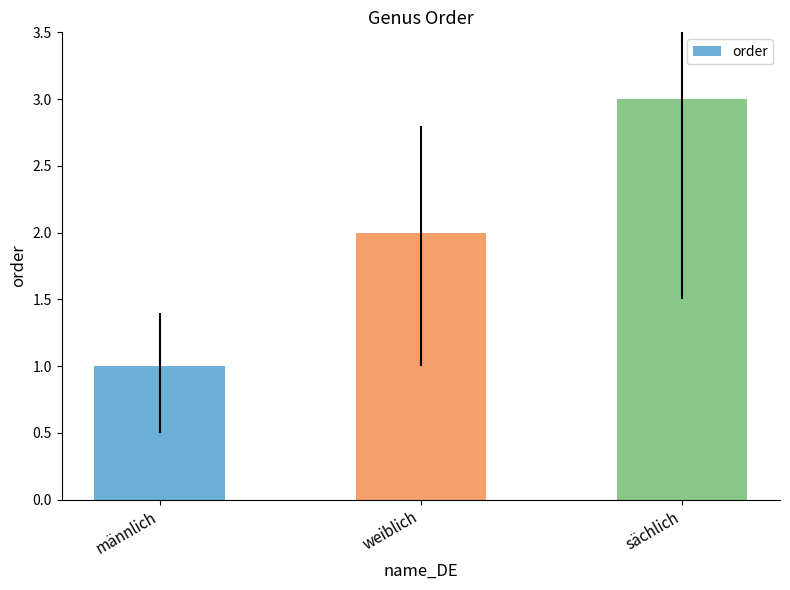

What is the difference between the maximum and minimum values?

2